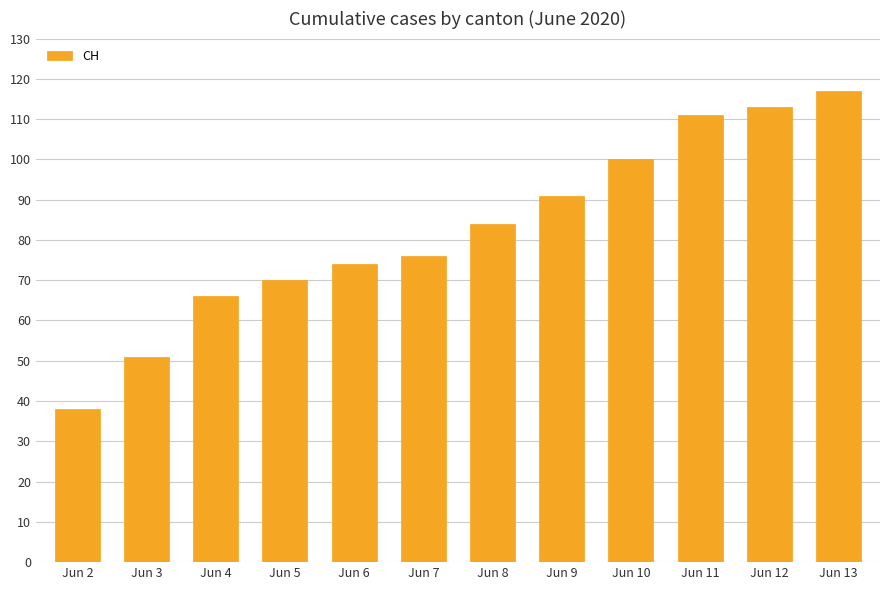

Reading left to right, what are all the values shown in this chart?

Jun 2=38	Jun 3=51	Jun 4=66	Jun 5=70	Jun 6=74	Jun 7=76	Jun 8=84	Jun 9=91	Jun 10=100	Jun 11=111	Jun 12=113	Jun 13=117